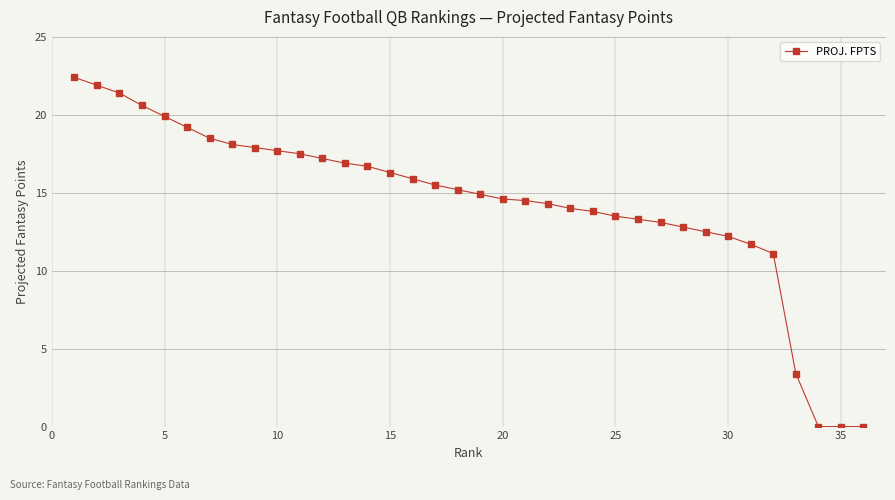

What is the average value?

14.4